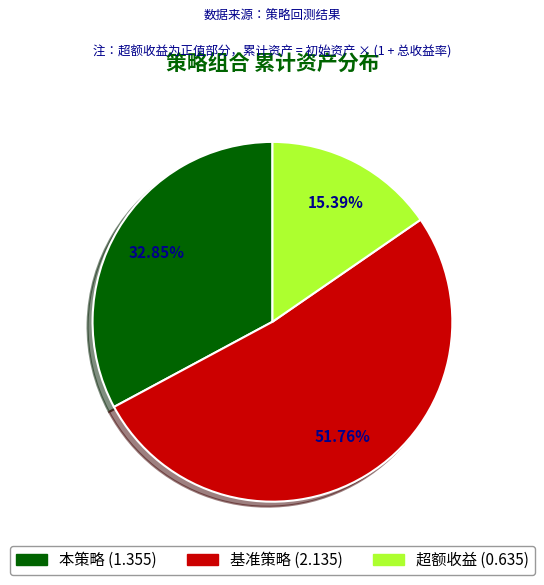

How many slices are in this pie chart?

3